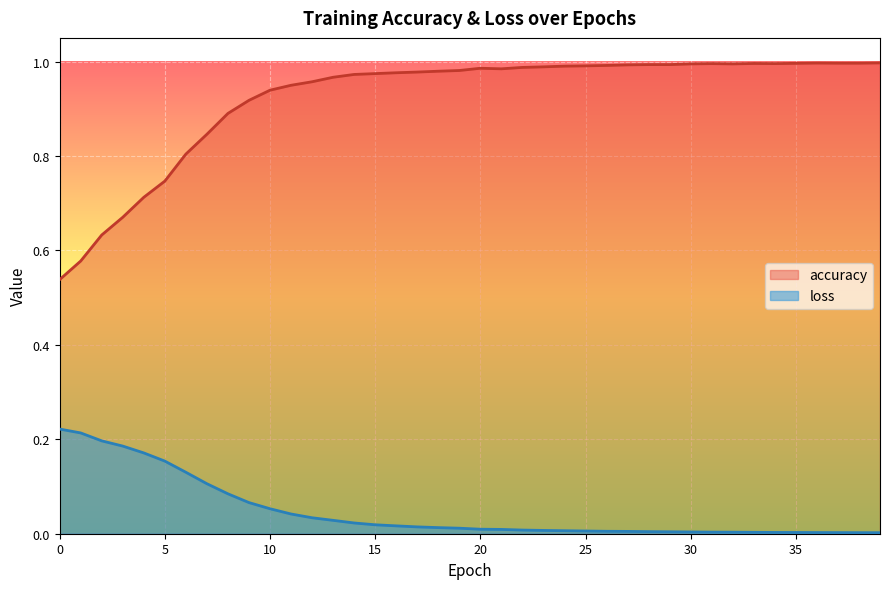

Is it true that accuracy equals 1.0 at 36?

True